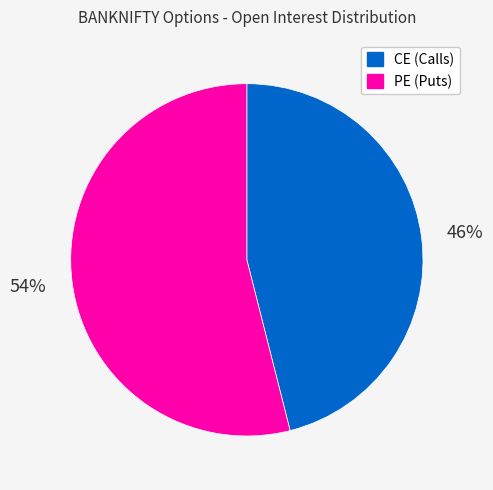

Is there any slice that represents more than half of the pie?

Yes